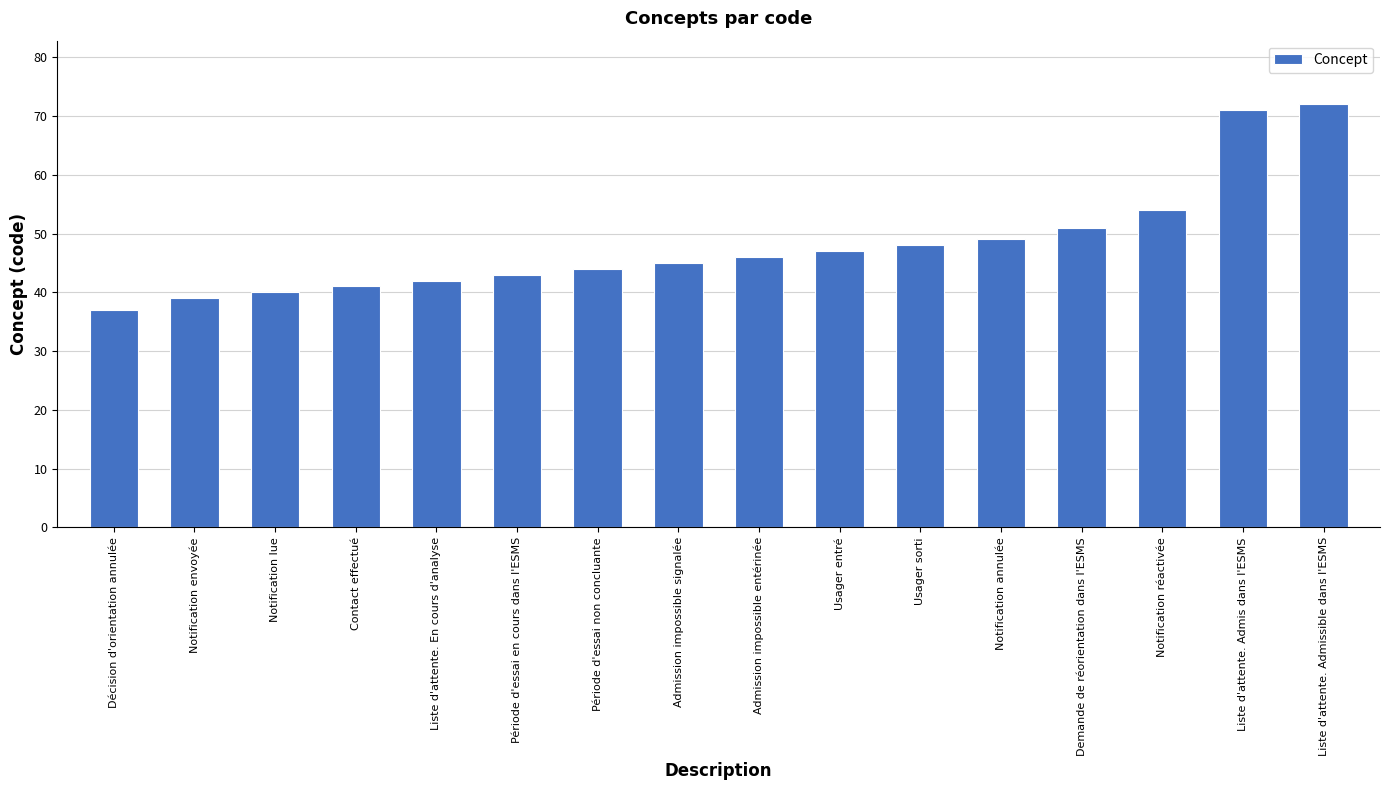

Which label corresponds to the smallest value in the chart?

Décision d'orientation annulée